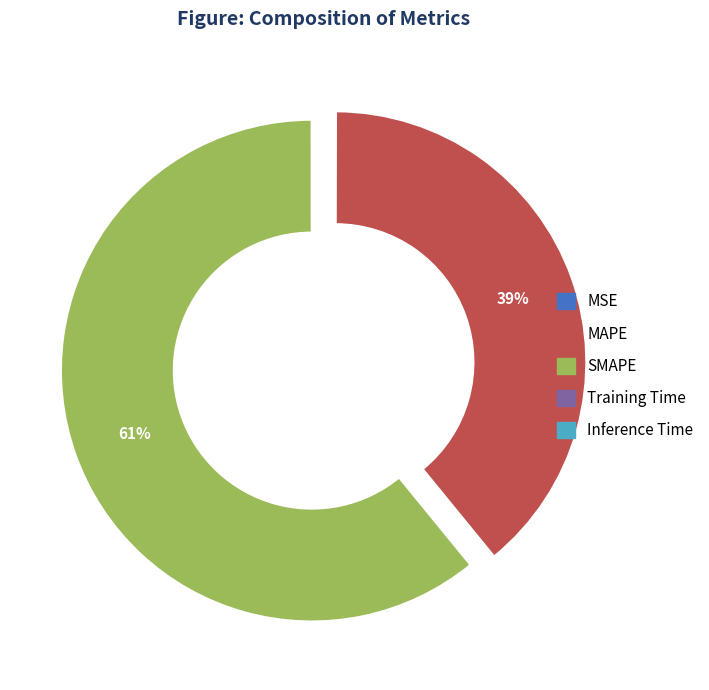

What is the largest slice in the pie chart?

SMAPE